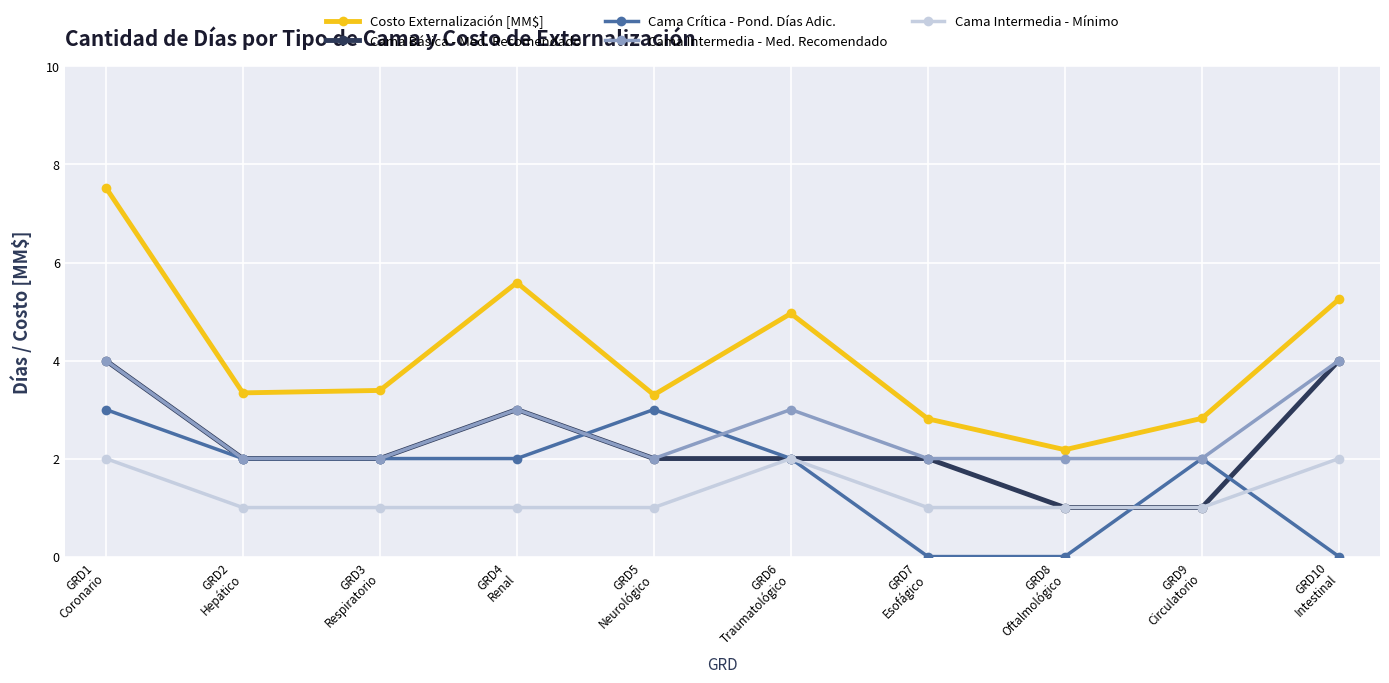

True or false: Costo Externalización [MM$] and Cama Crítica - Pond. Días Adic. cross at least once.

False